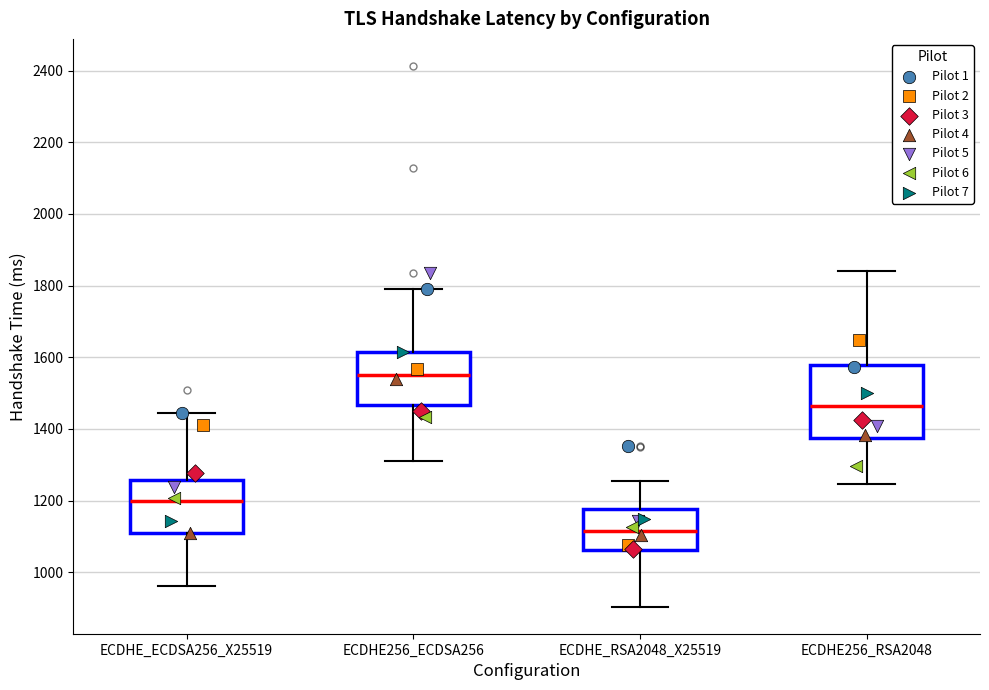

Which box is the tallest, from its lower edge to its upper edge?

ECDHE256_RSA2048